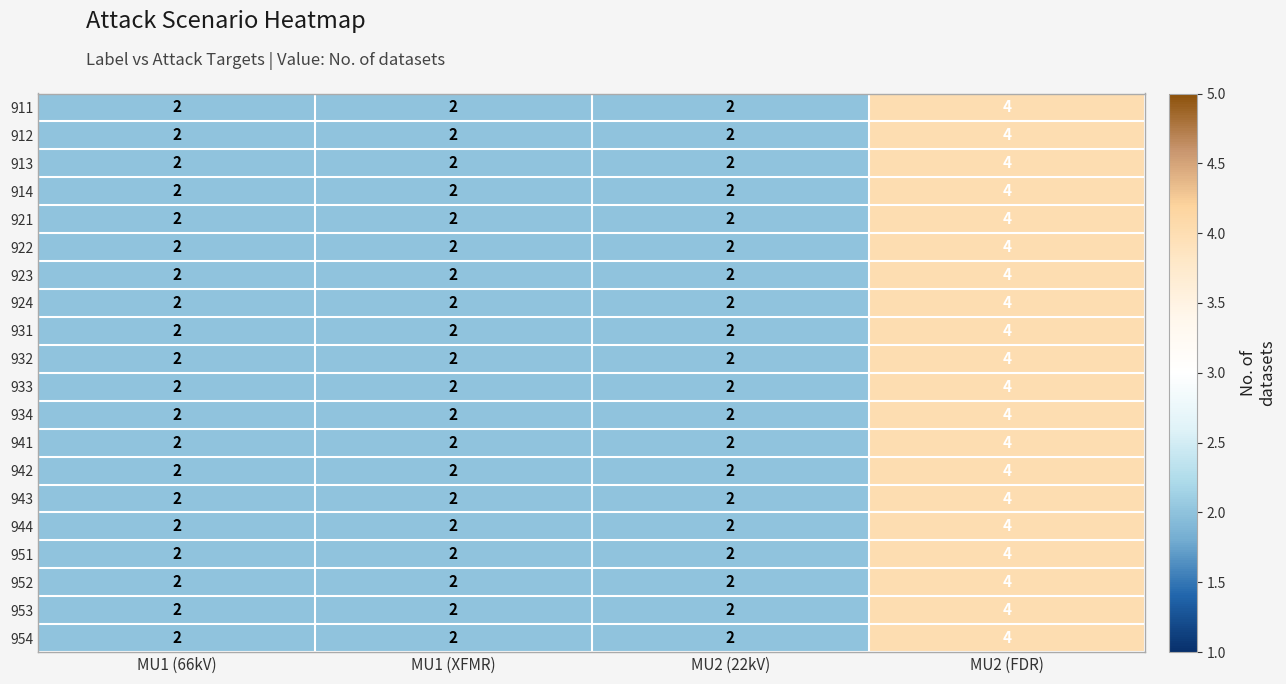

At which category does the chart reach its peak across all series?

MU2 (FDR)